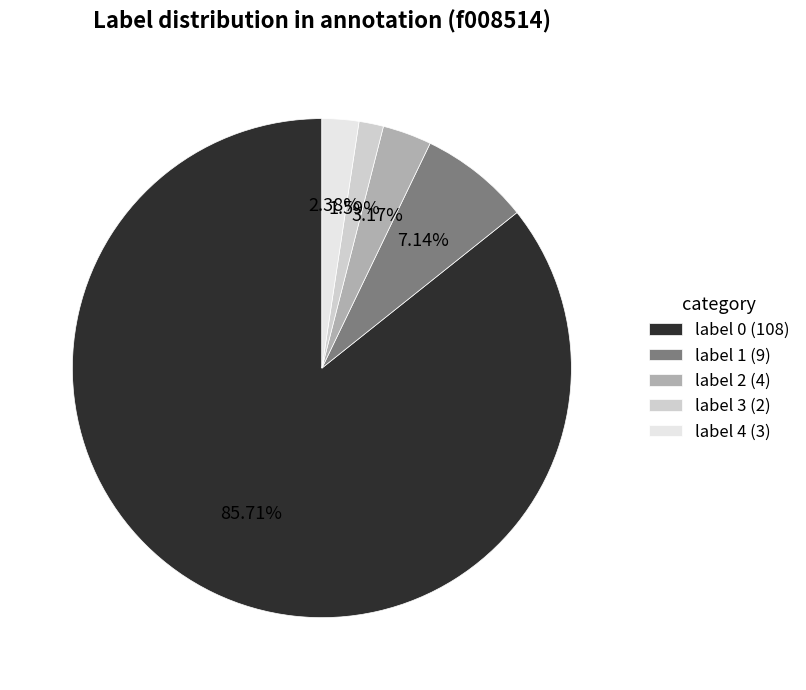

Count the number of slices in the pie.

5